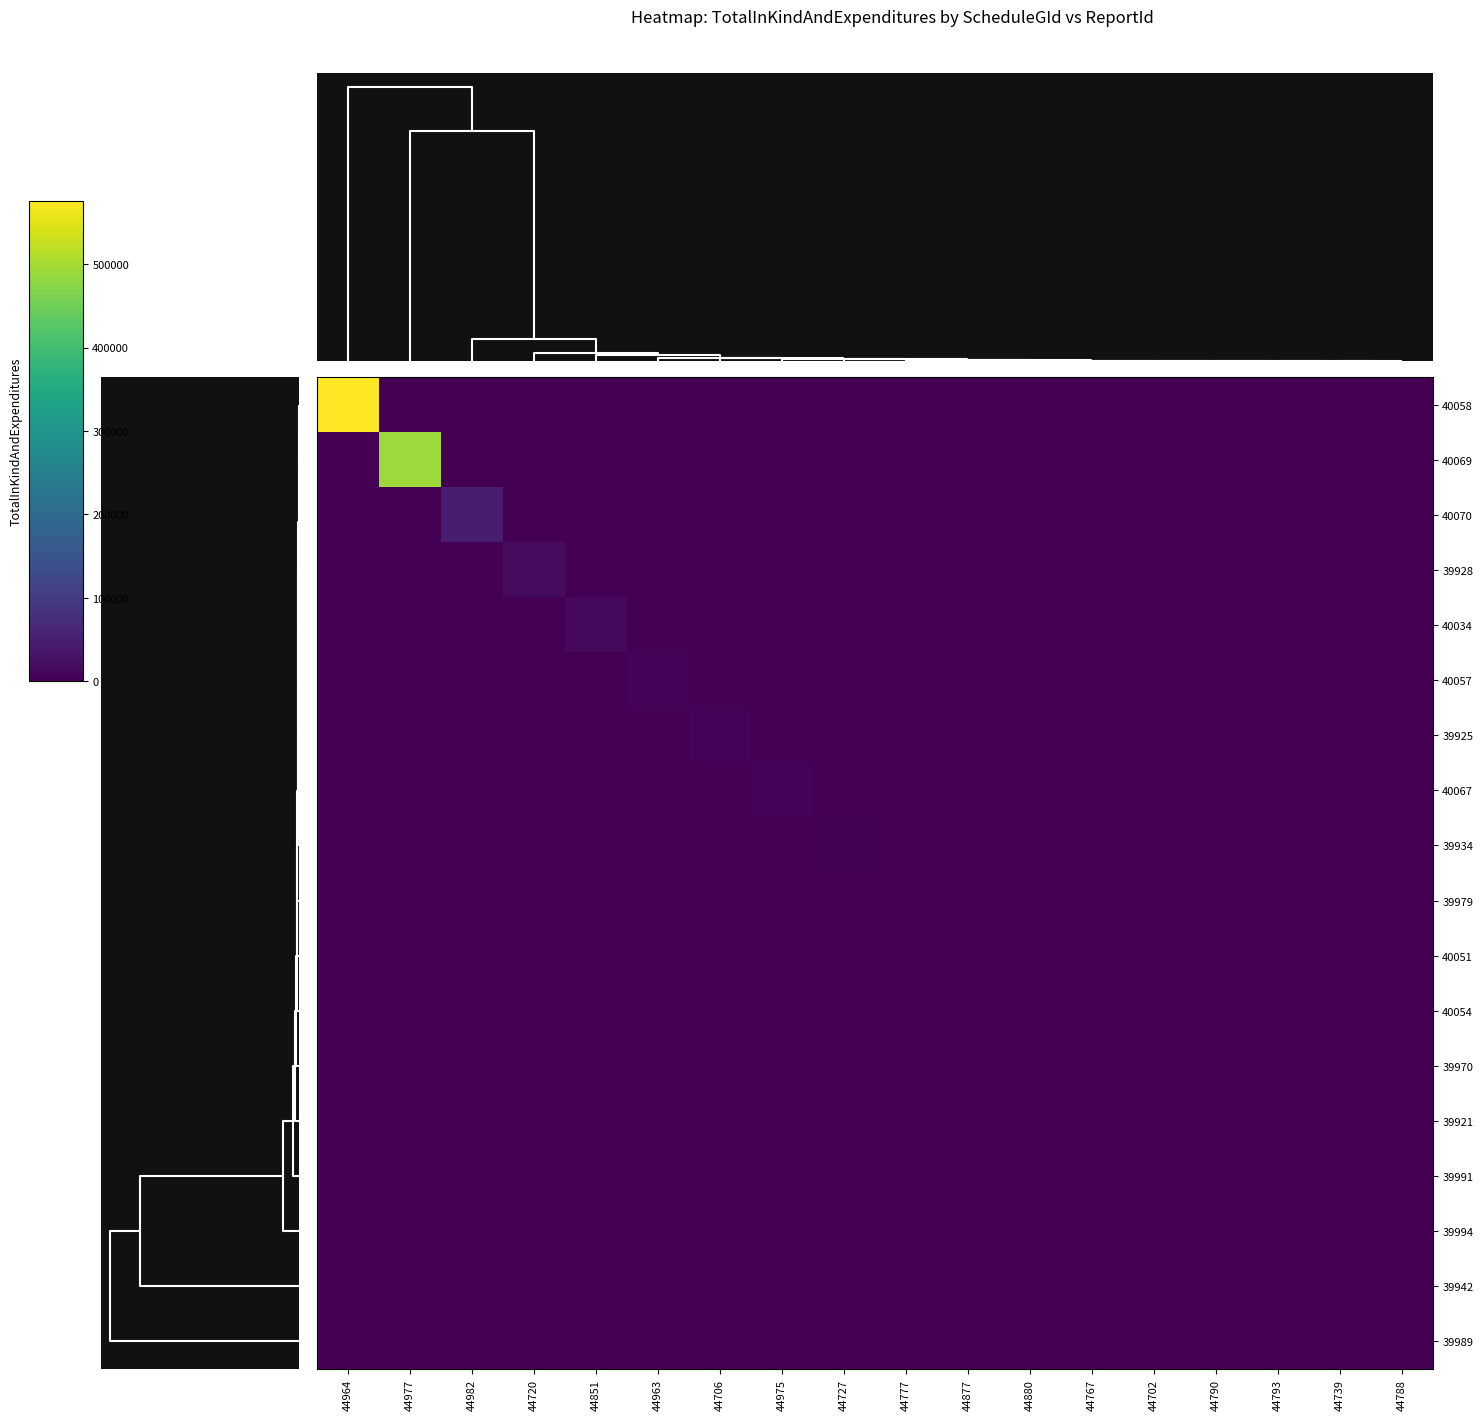

At which category is the sum across all series the highest?

44964